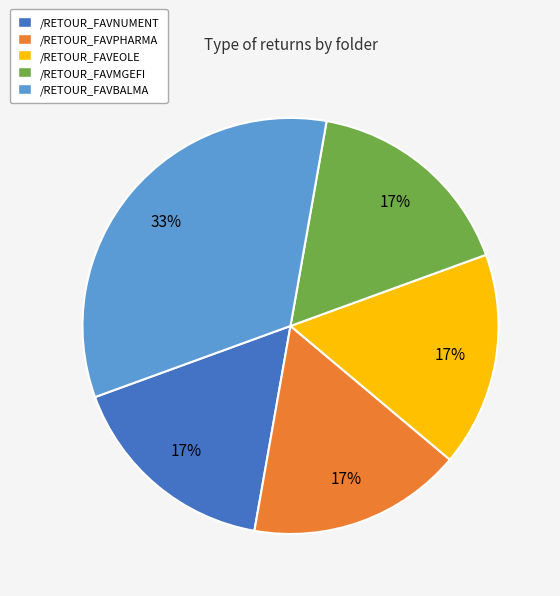

Is there any slice that represents more than half of the pie?

No